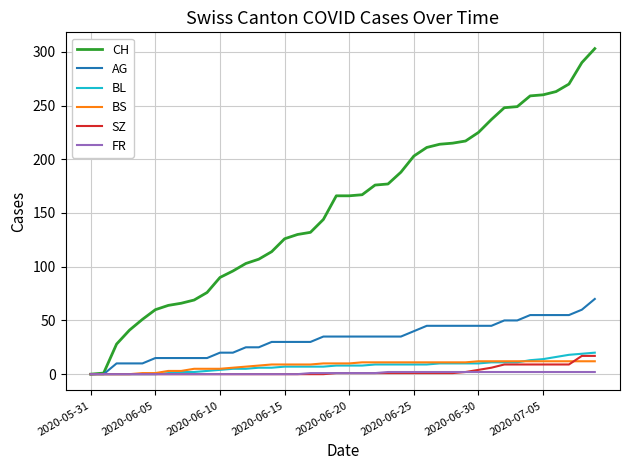

What is the maximum value shown in the chart?

303